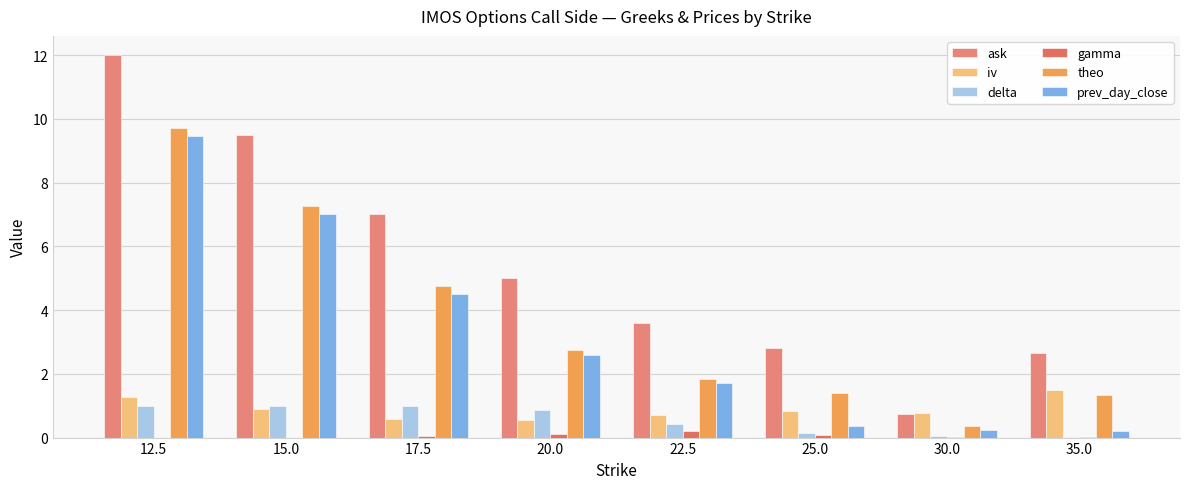

Count the number of categories in the chart.

8